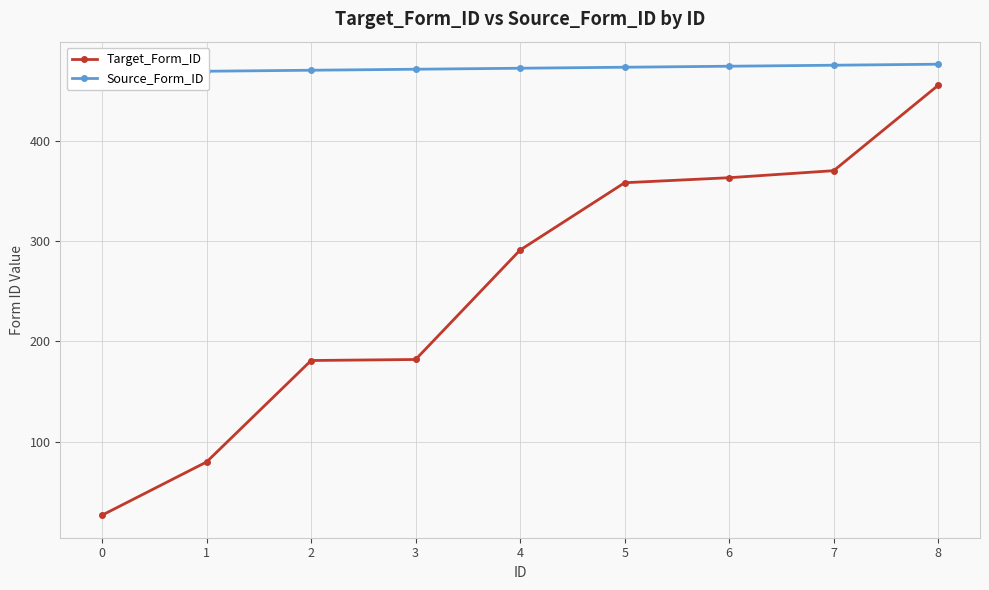

Which series has the largest total across all categories?

Source_Form_ID